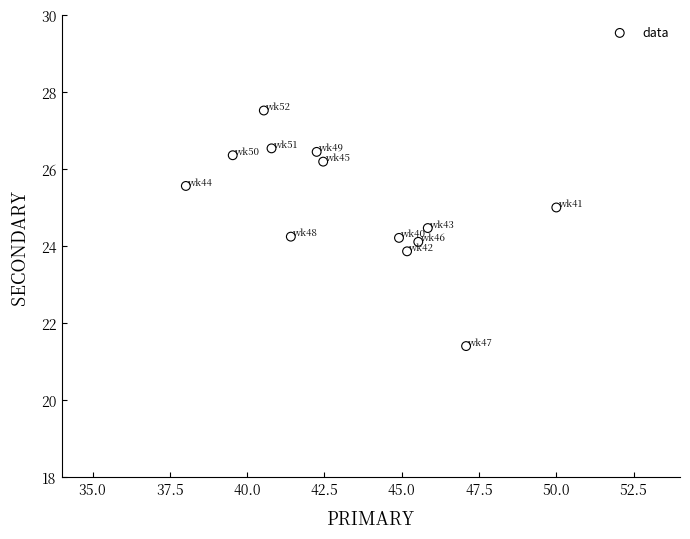

What is the range of Y values (max minus min)?

6.1